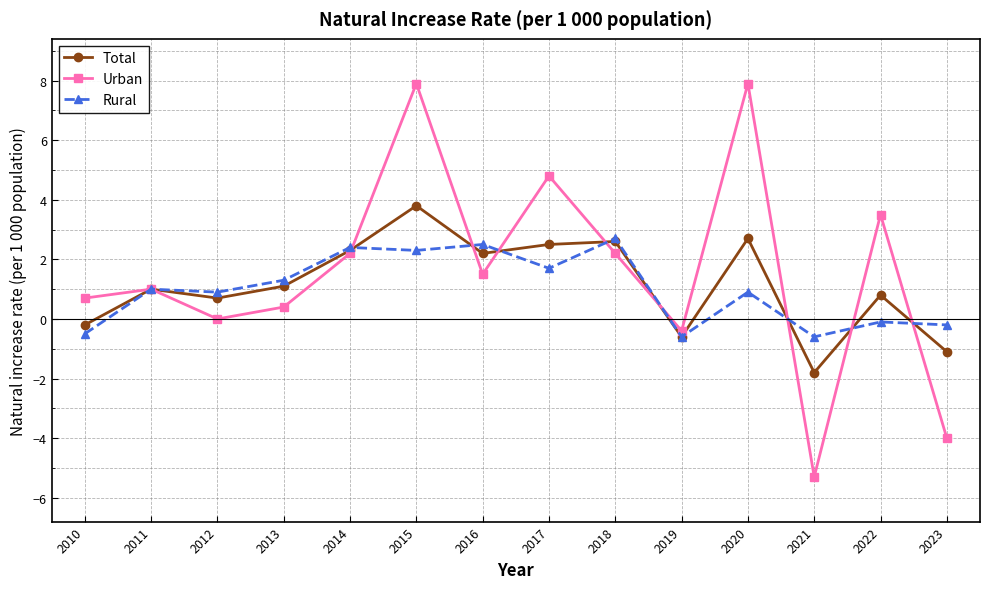

What is the total value across all series at 2011?

3.0